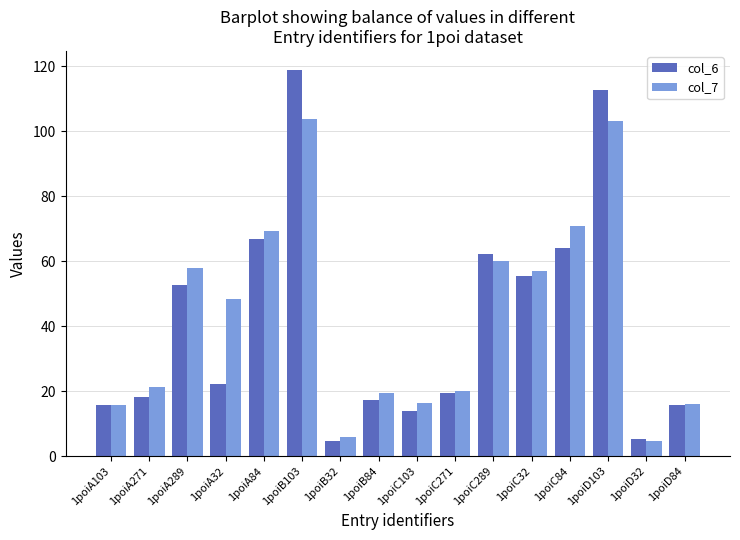

True or false: col_7 has a value of 20.0 at 1poiC271.

True